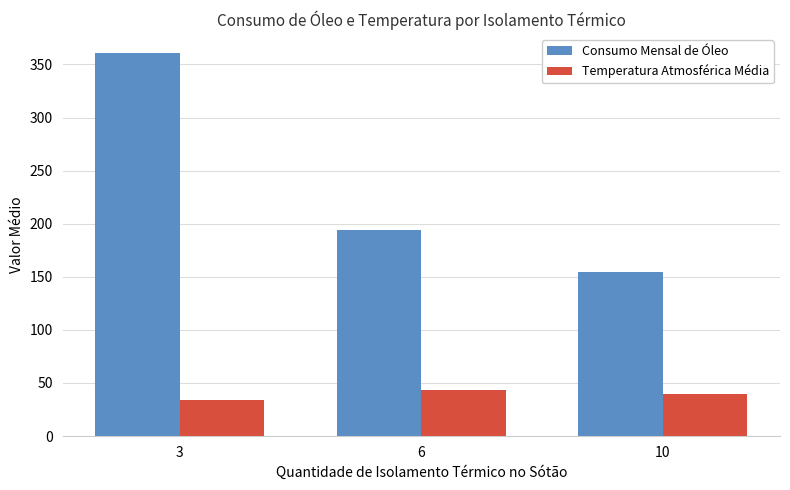

At which category is the sum across all series the highest?

3